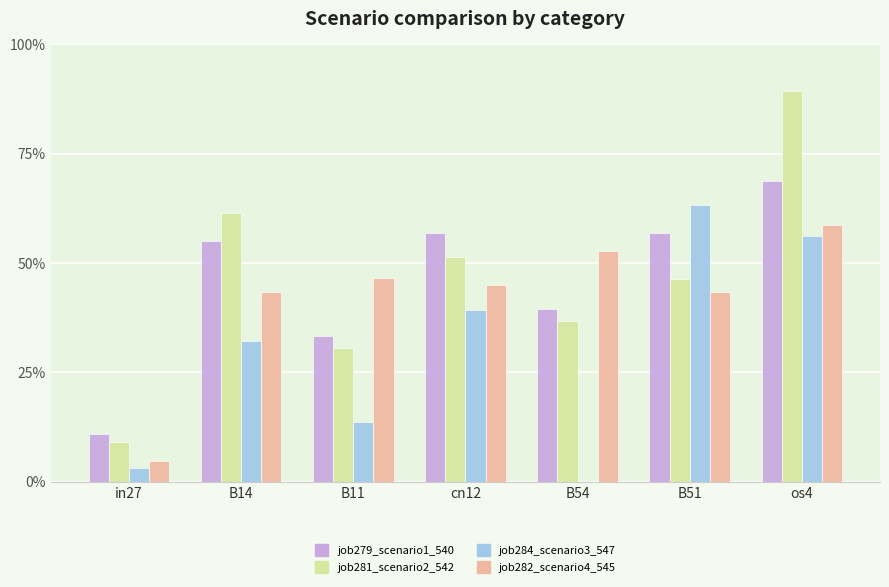

Which series has the widest spread of values?

job281_scenario2_542